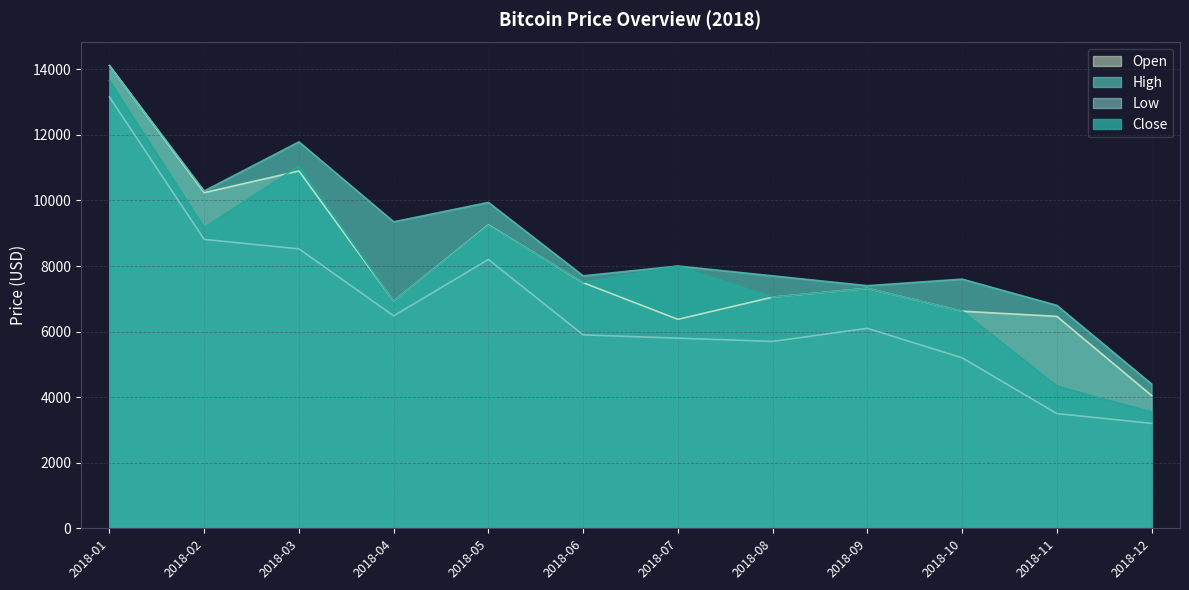

Rank the series at 2018-01 from highest to lowest value.

Open, High, Close, Low